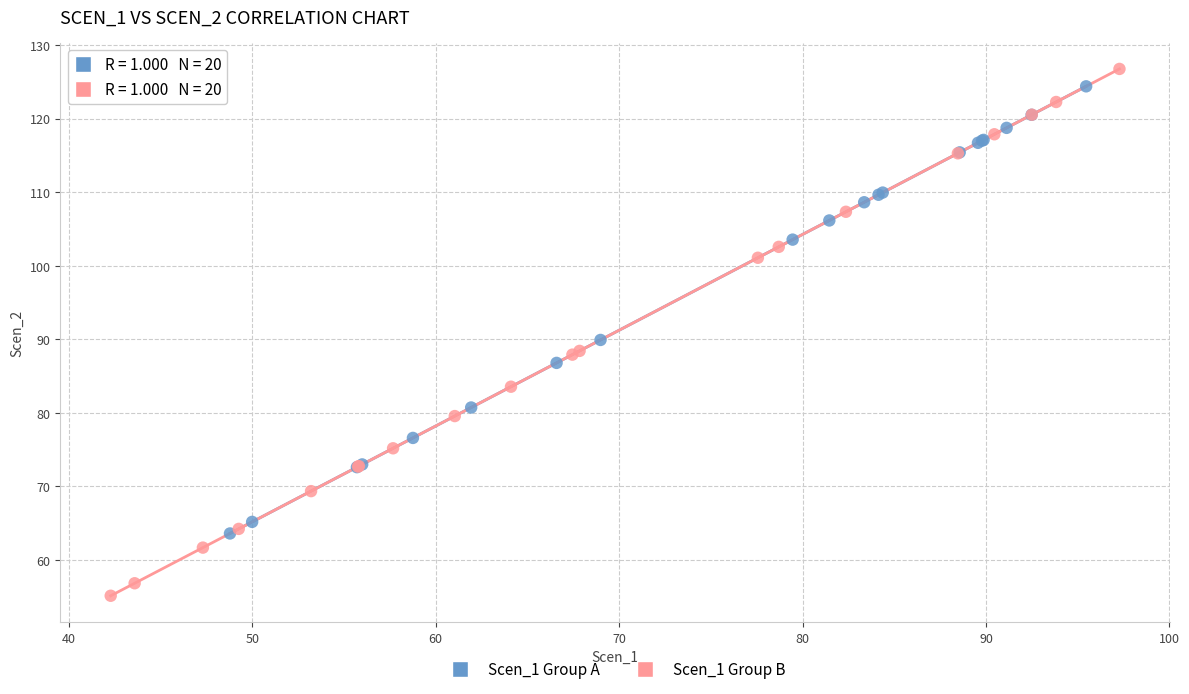

Which series reaches the minimum Y coordinate?

Scen_1 Group B